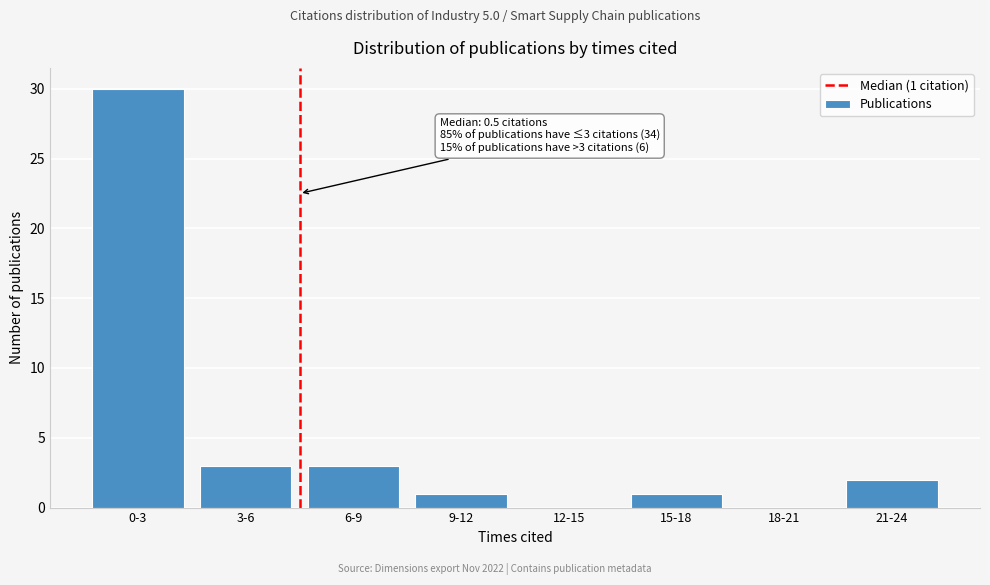

Reading left to right, transcribe all the data shown in this chart.

0-3=30	3-6=3	6-9=3	9-12=1	12-15=0	15-18=1	18-21=0	21-24=2